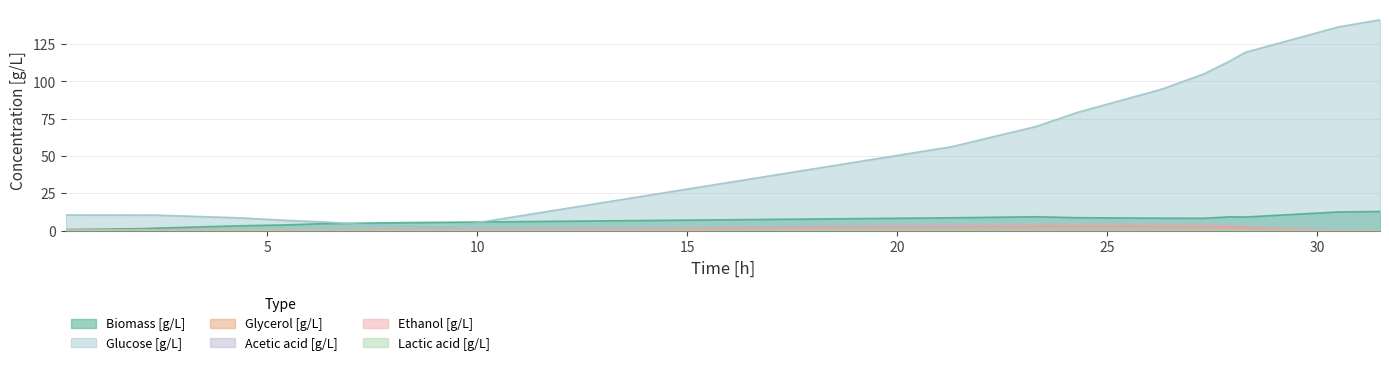

After their last crossing, which series has the higher values: Acetic acid [g/L] or Lactic acid [g/L]?

Lactic acid [g/L]